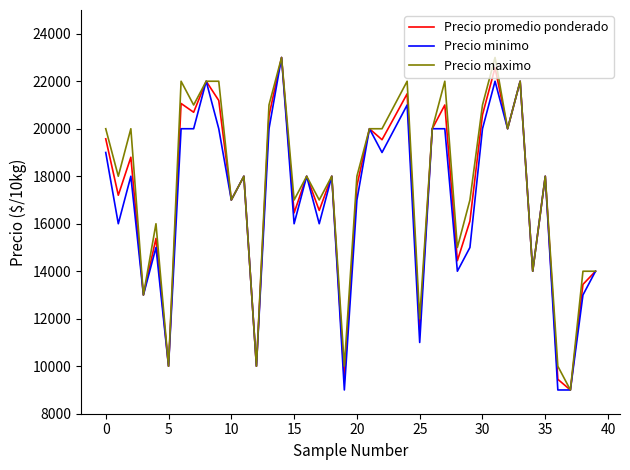

List the series in order of their overall mean, lowest first.

Precio minimo, Precio promedio ponderado, Precio maximo